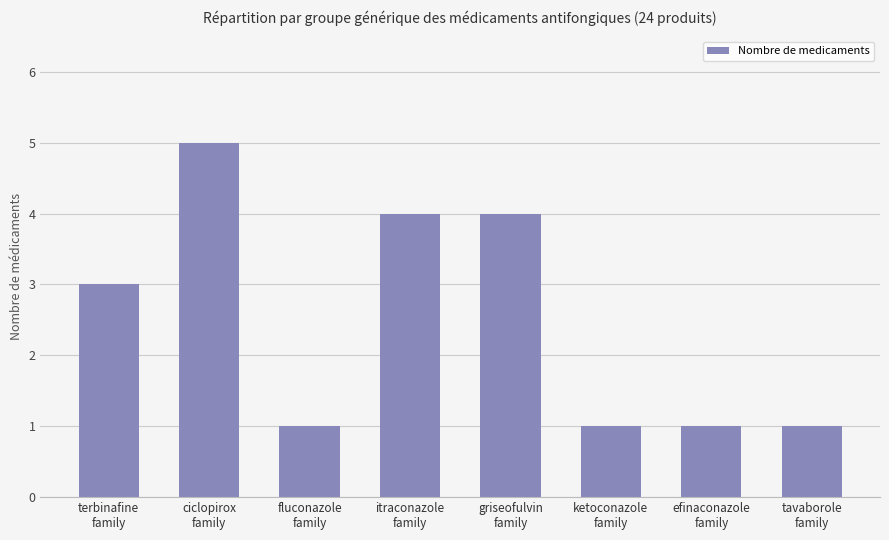

What is the smallest value displayed?

1